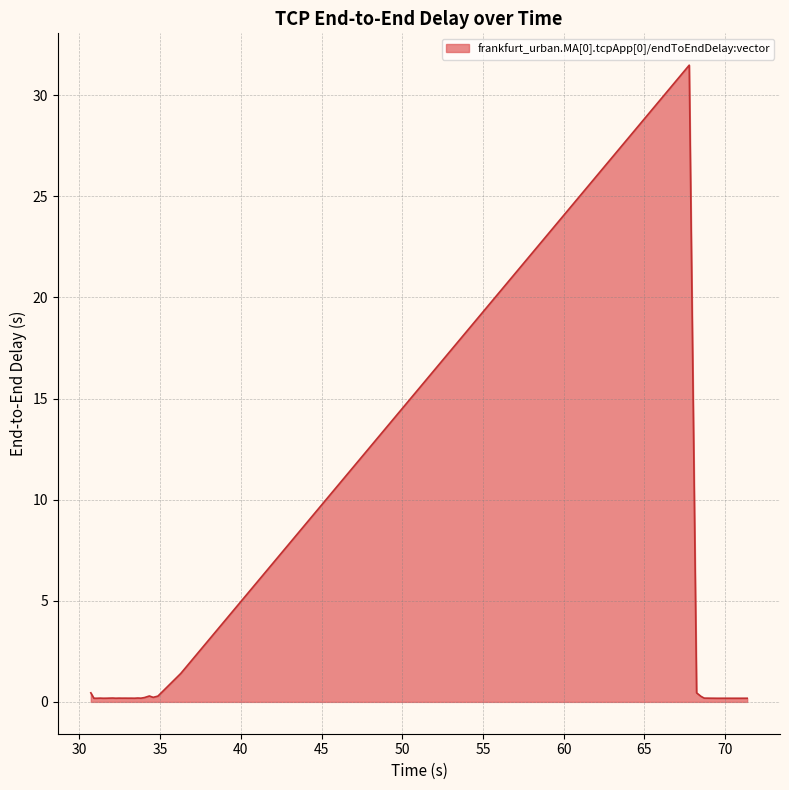

What is the greatest value displayed?

31.5